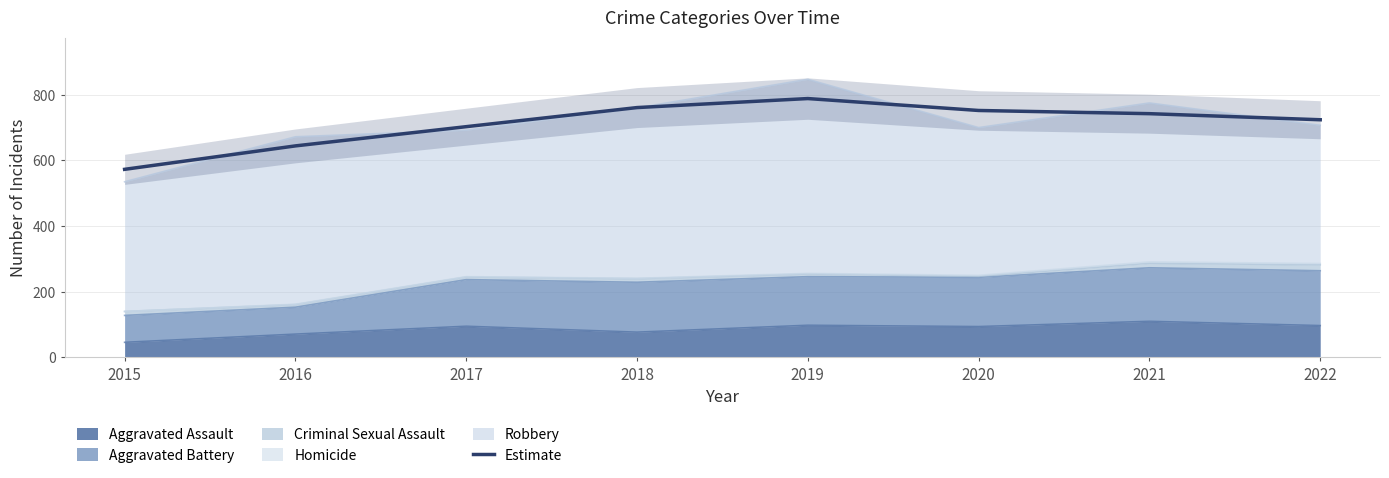

What is the average value?

711.0